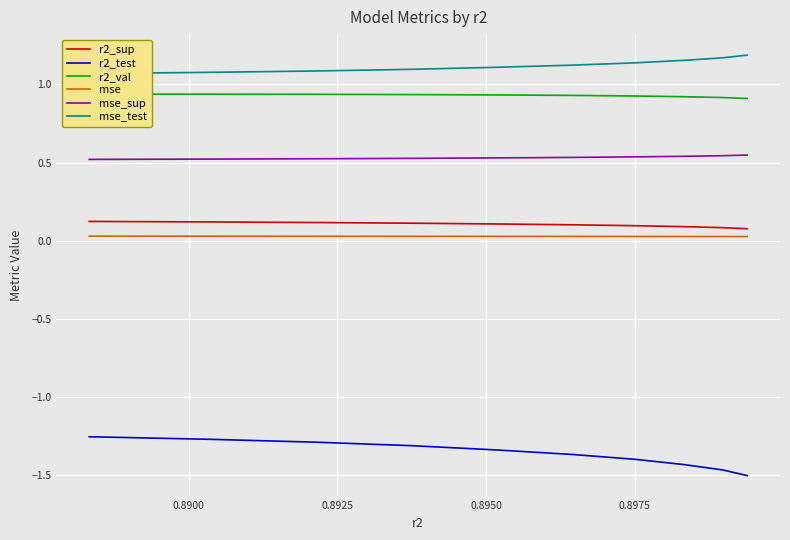

True or false: mse and r2_test cross at least once.

False